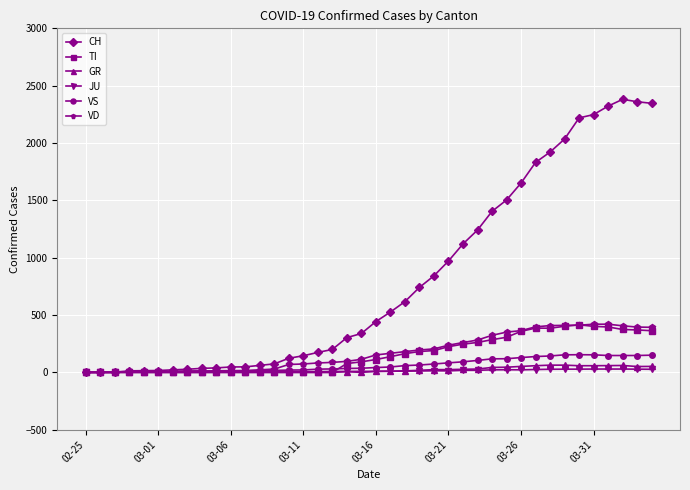

How many values in the TI series are below 112?

20